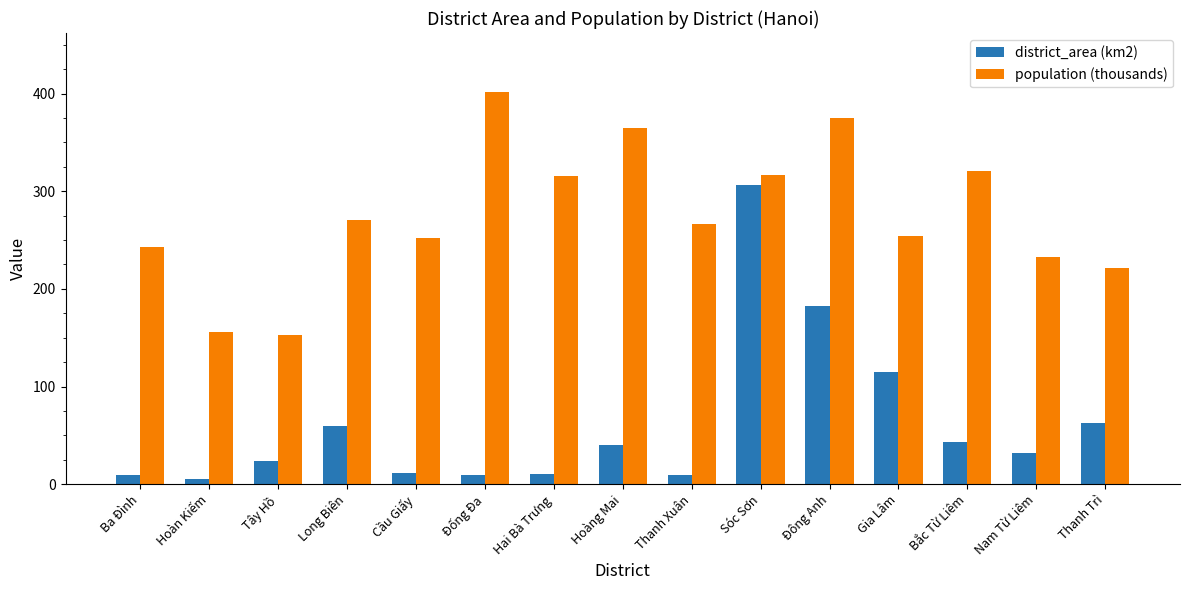

List the series in order of their peak value, highest first.

population (thousands), district_area (km2)